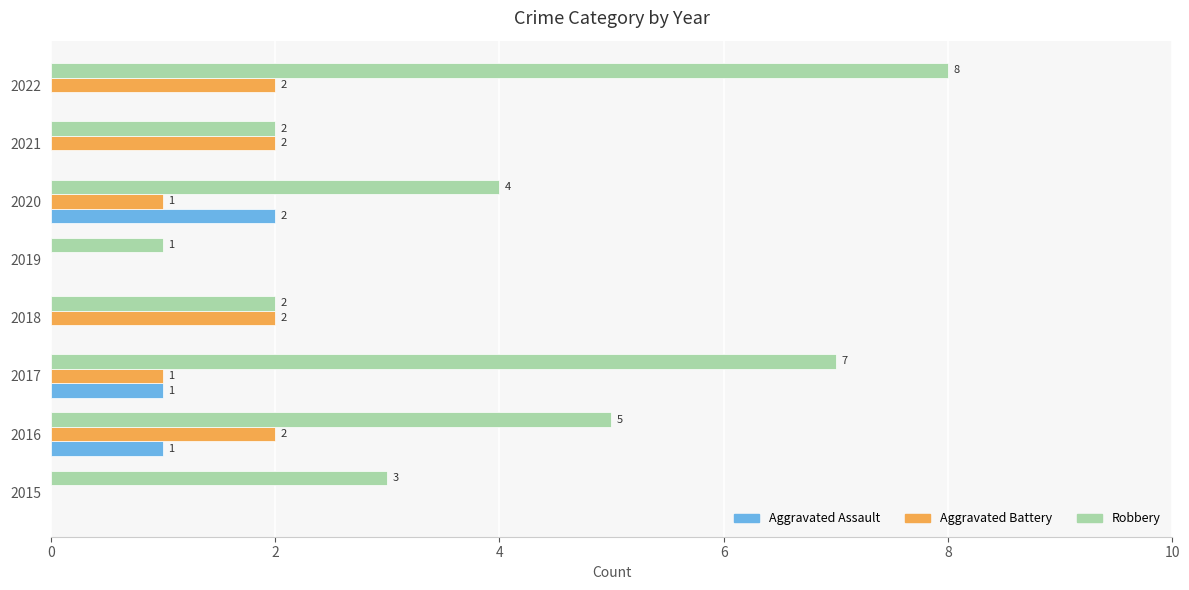

Between 2015 and 2022, which series saw the biggest shift?

Robbery